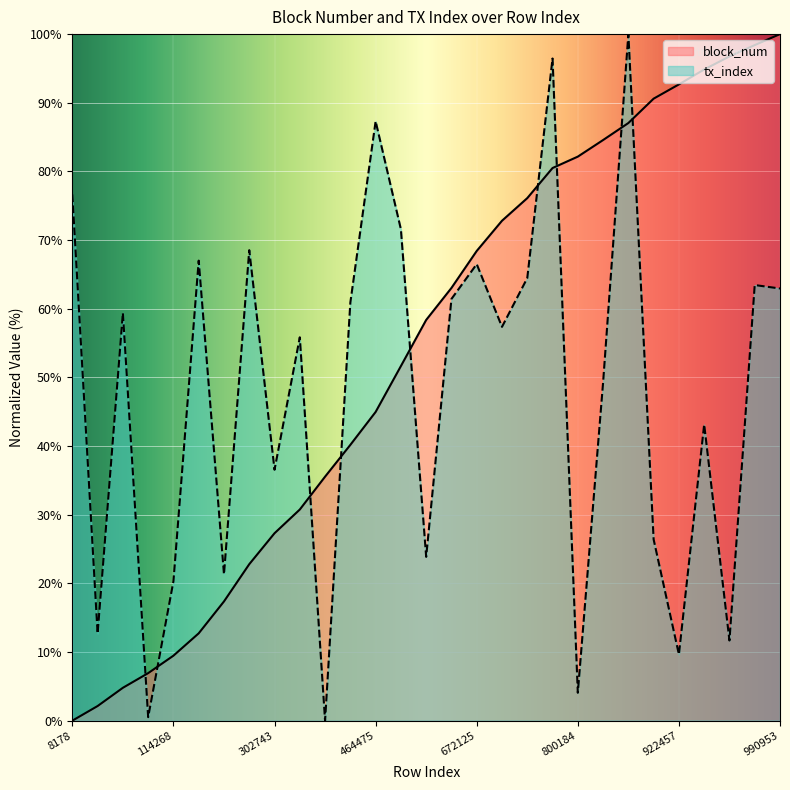

Is it true that tx_index equals 0.8 at 83896?

False